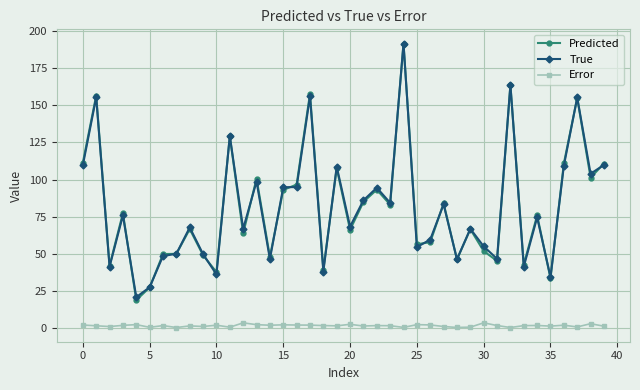

Which series has the largest range (max minus min)?

Predicted